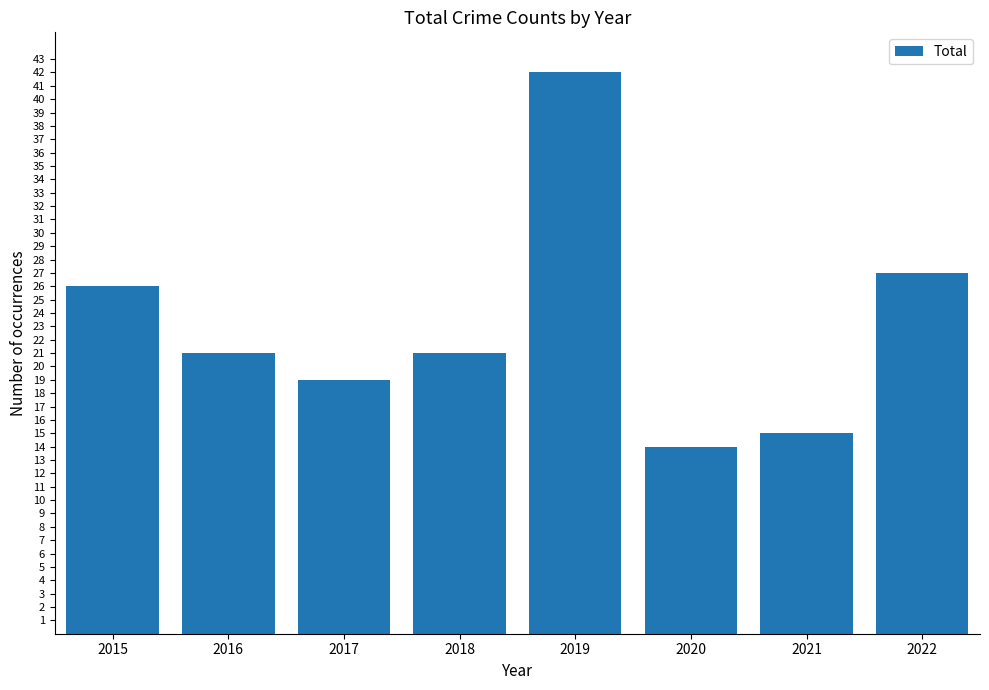

Where is the data nearest to the value 28?

2022